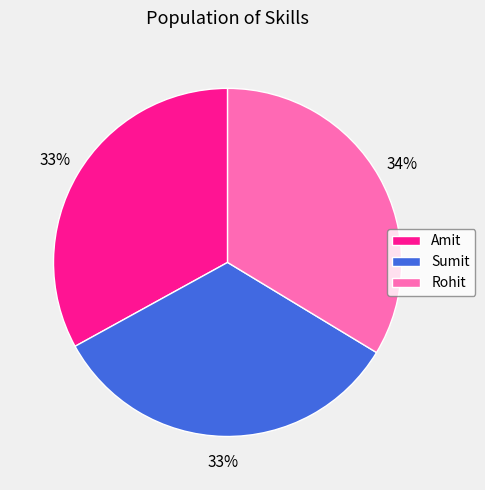

To the nearest percent, what is the combined percentage of Amit and Sumit?

66%